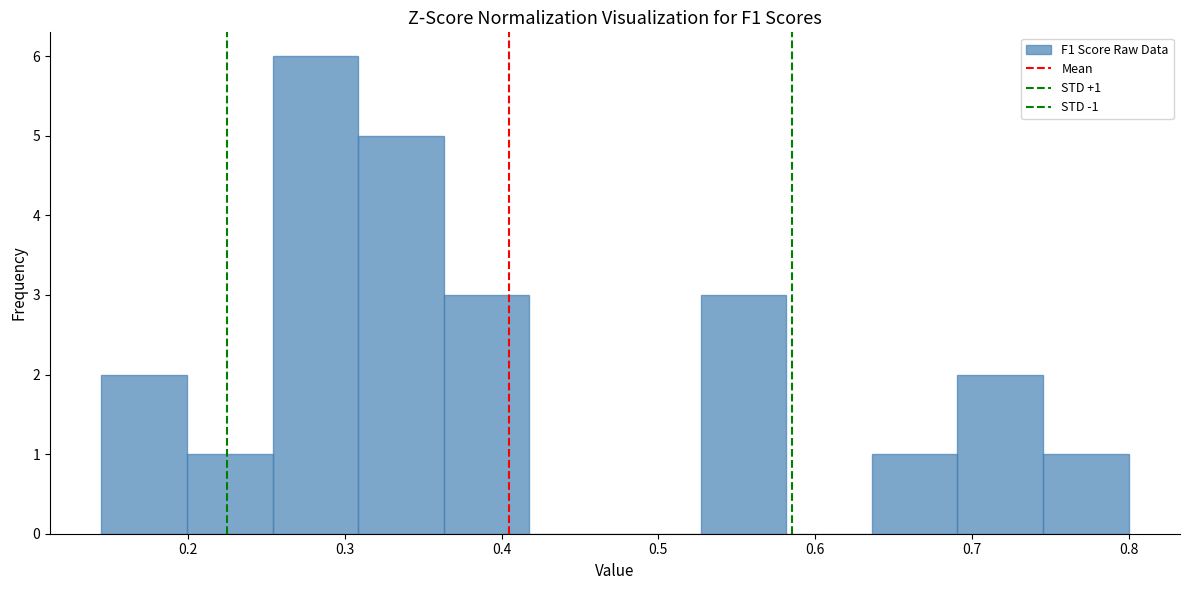

Which range on the x-axis has the tallest bar?

0.25 to 0.31